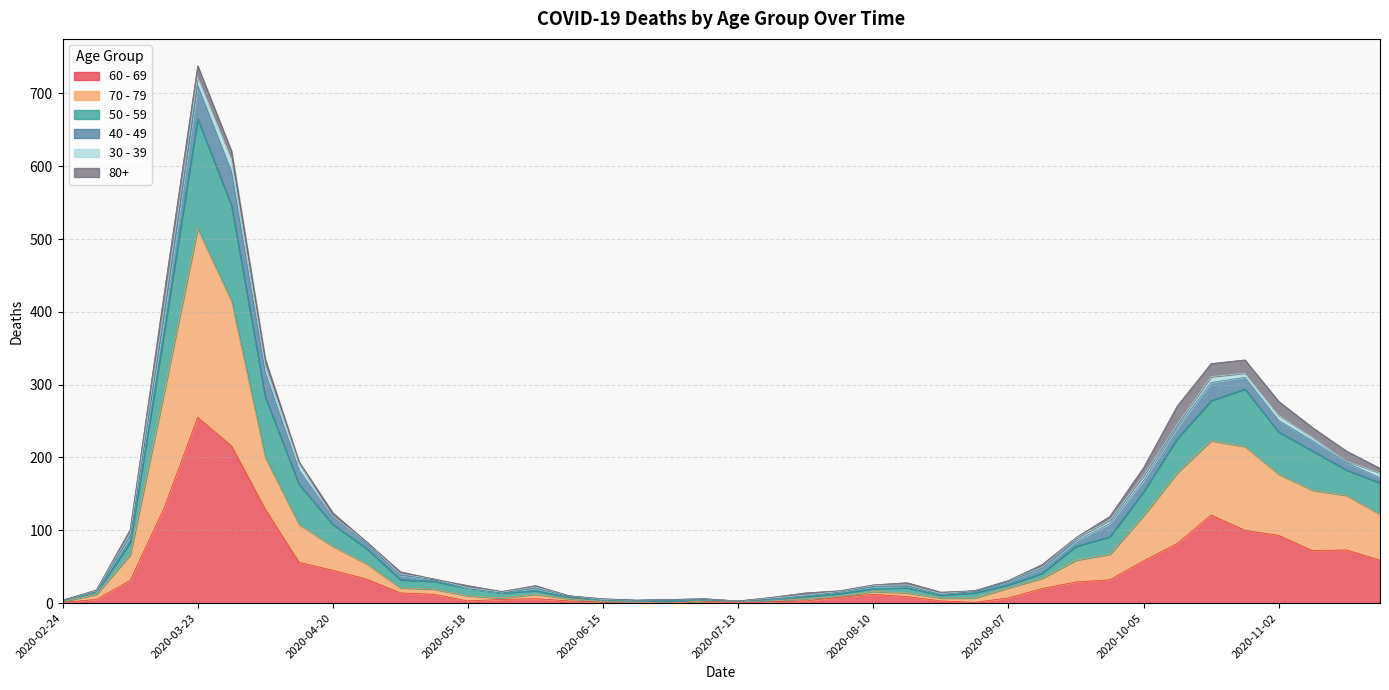

True or false: 60 - 69 and 70 - 79 cross at least once.

False